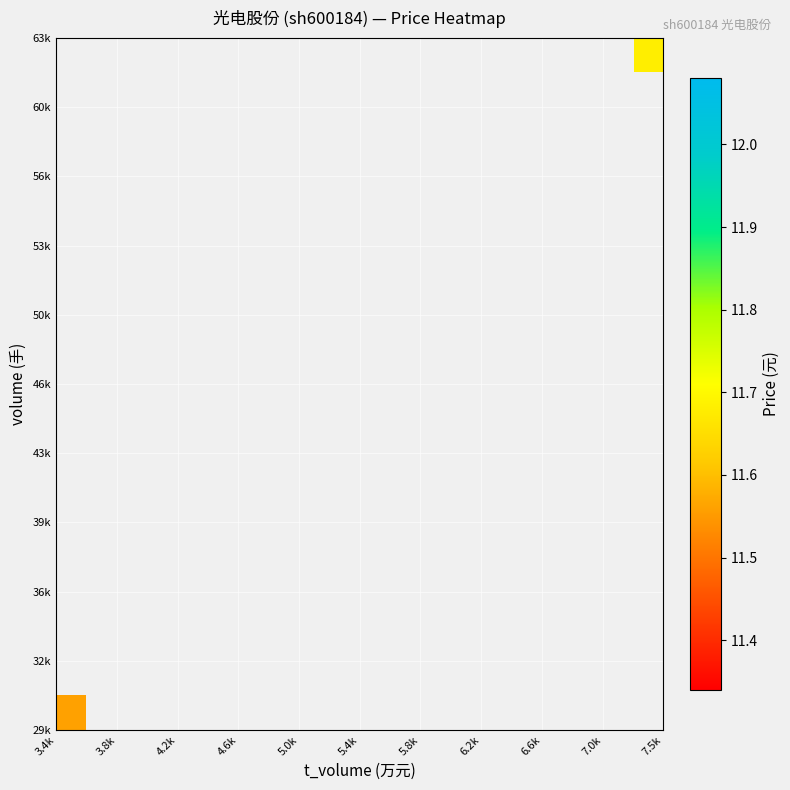

Count the number of categories in the chart.

10